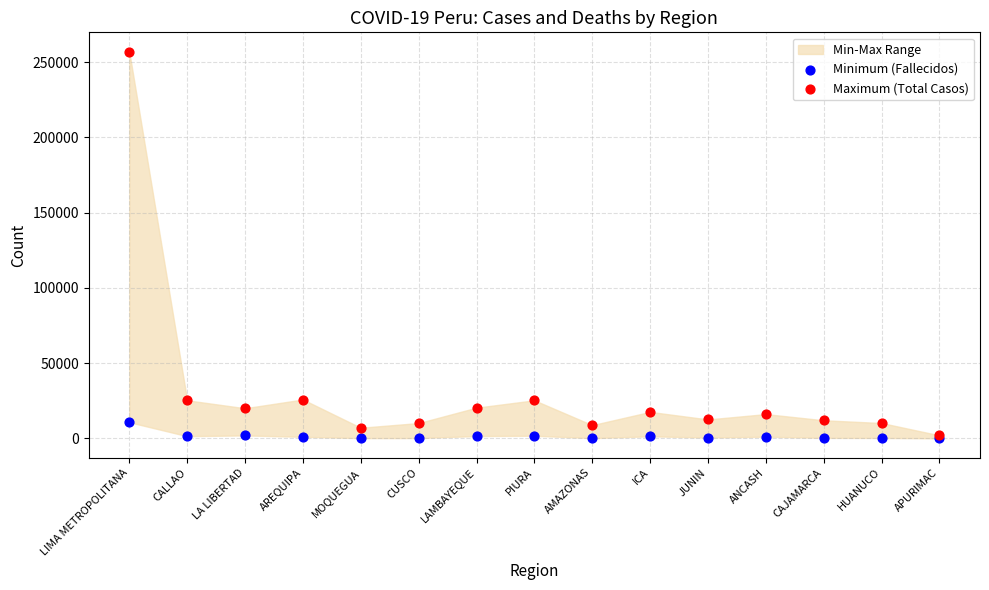

Which series has the largest Y range (max minus min)?

Maximum (Total Casos)